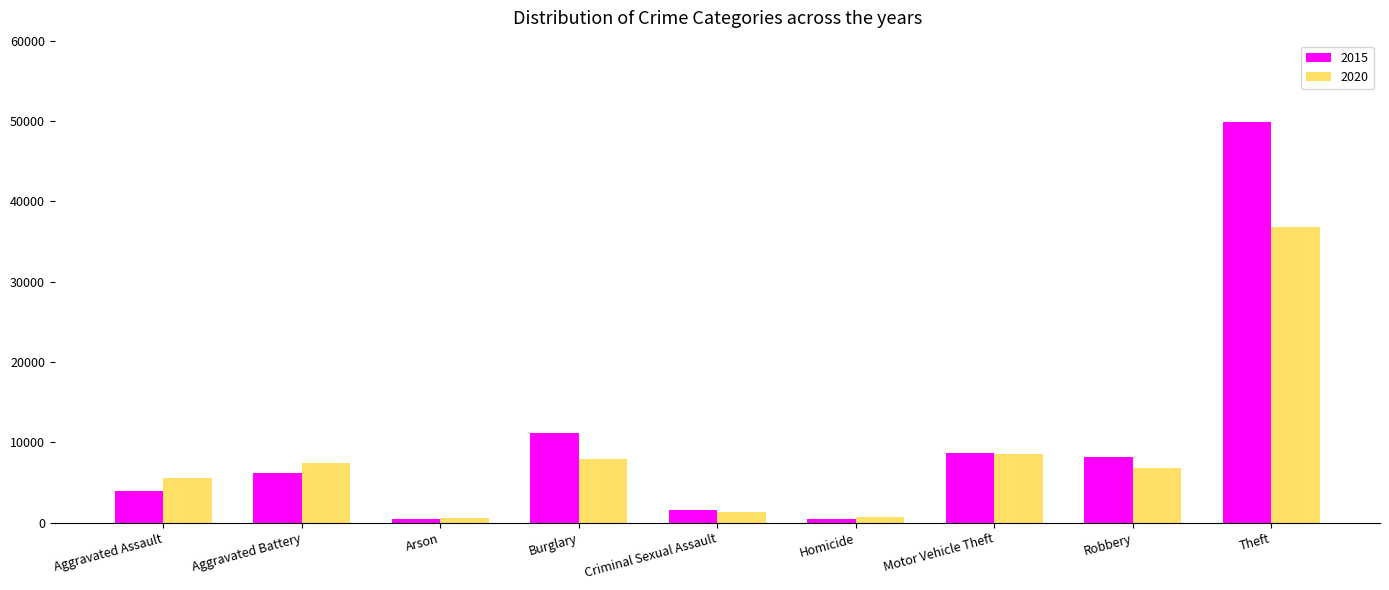

How many data points in 2015 are less than 6202?

4